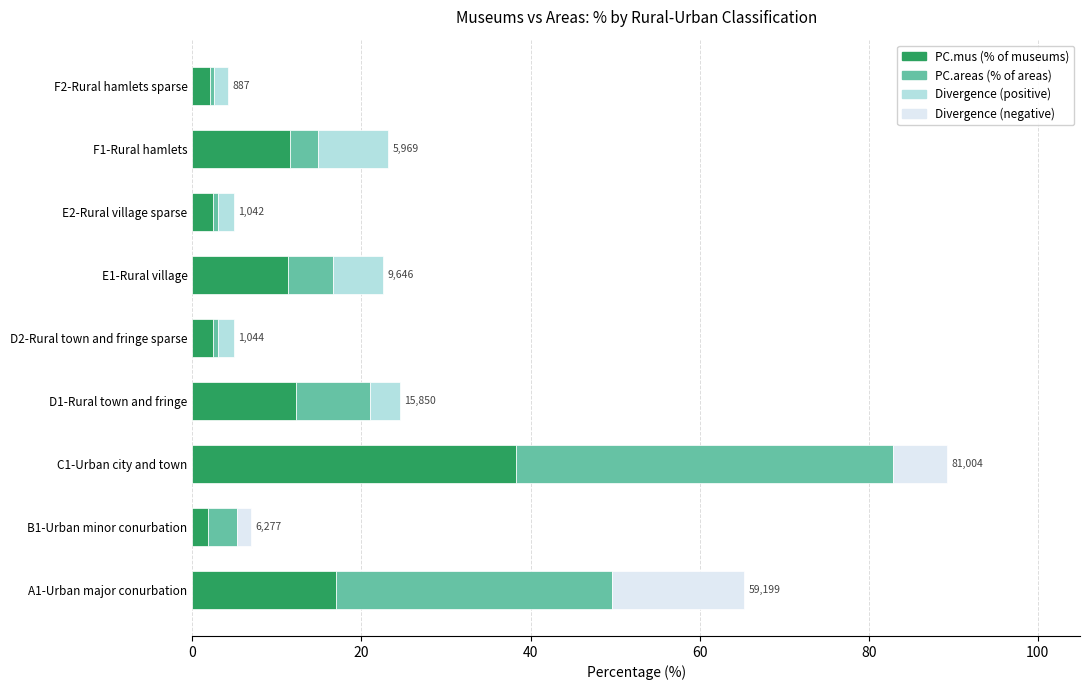

Reading left to right, what are all the values shown in this chart?

PC.mus (% of museums): 17.0	1.8	38.3	12.3	2.5	11.3	2.5	11.6	2.1
PC.areas (% of areas): 32.6	3.5	44.6	8.7	0.6	5.3	0.6	3.3	0.5